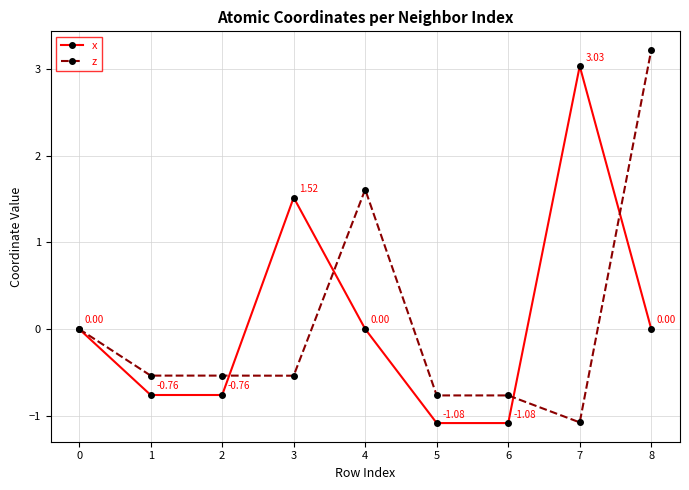

At which category is the sum across all series the highest?

8